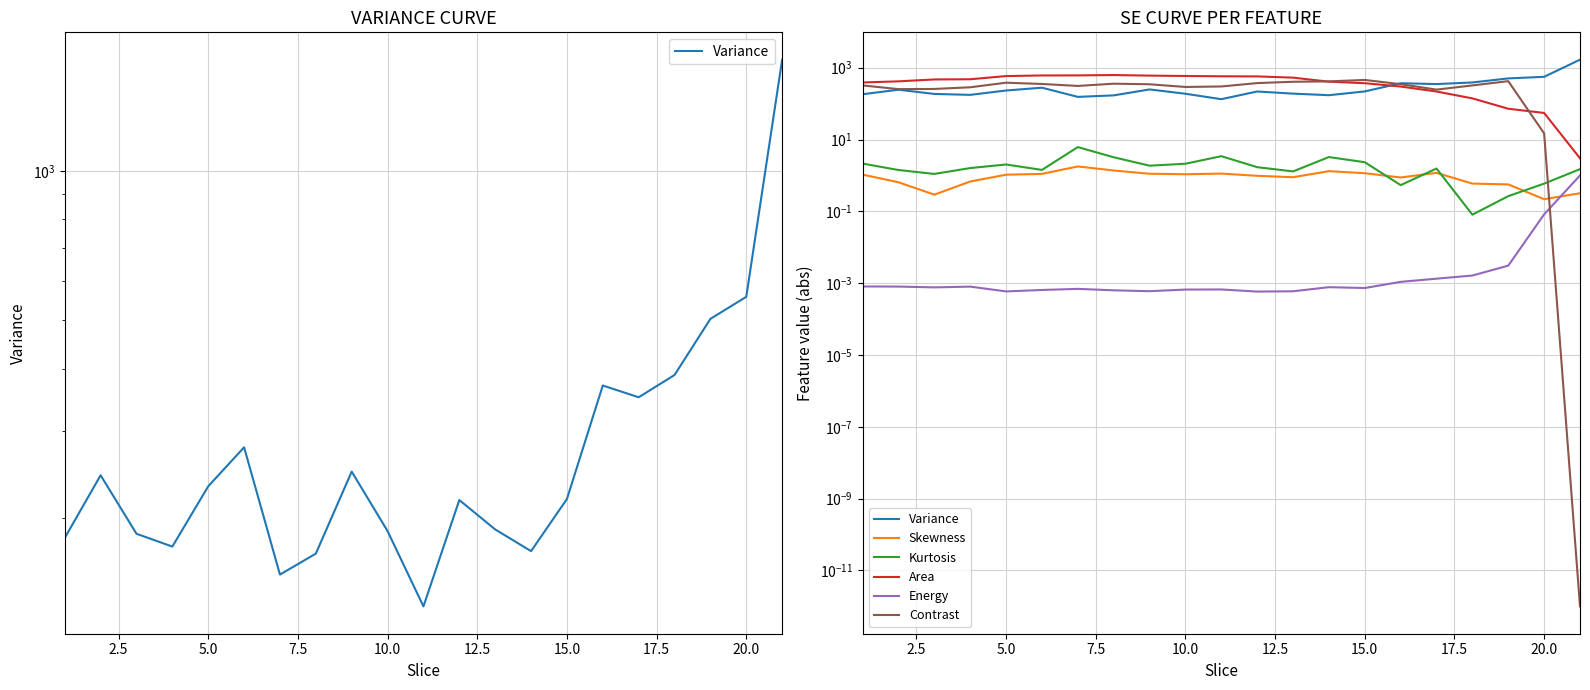

Rank the series by their maximum value, from highest to lowest.

Variance, Area, Contrast, Kurtosis, Skewness, Energy